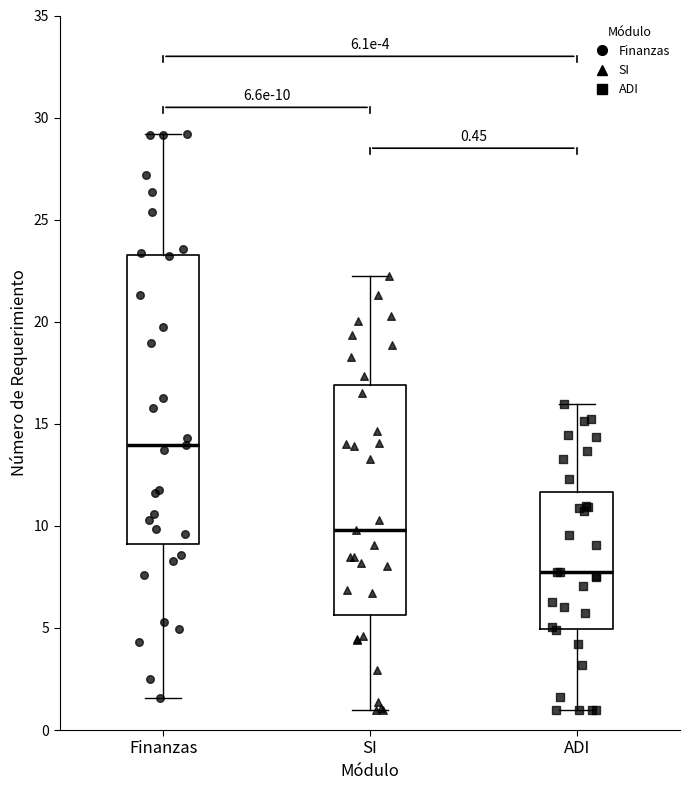

Comparing the boxes themselves (not the whiskers), which one is the tallest?

Finanzas